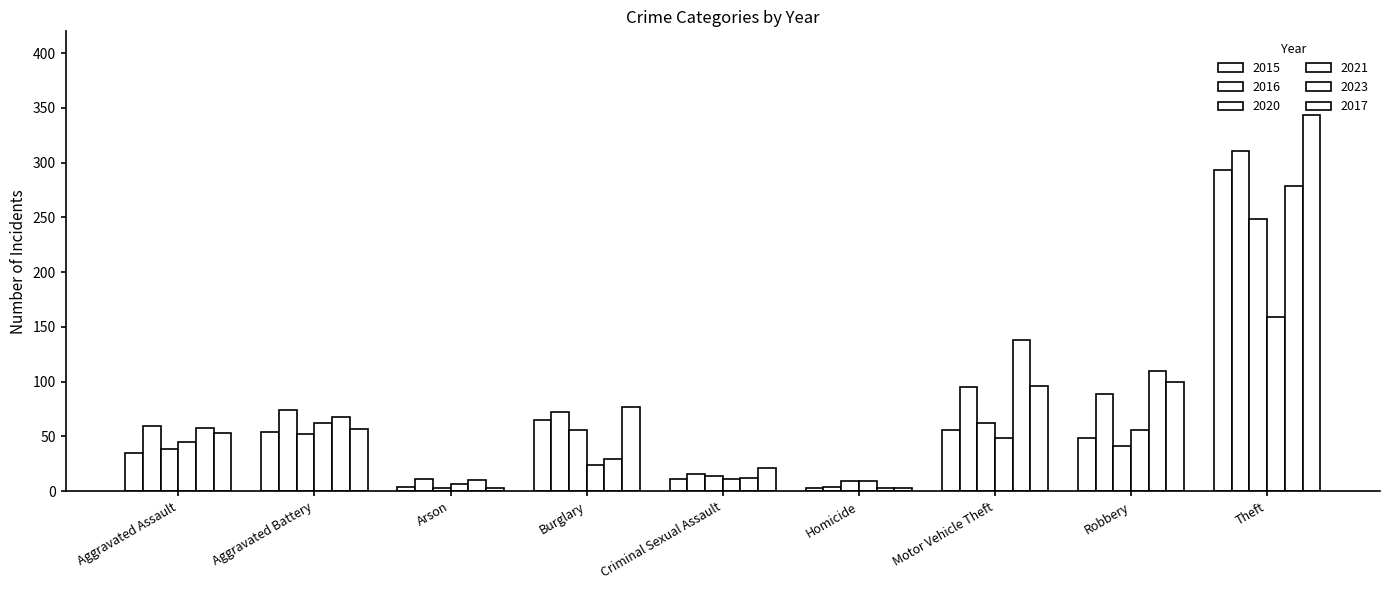

Rank the series at Homicide from highest to lowest value.

2020, 2021, 2016, 2015, 2023, 2017